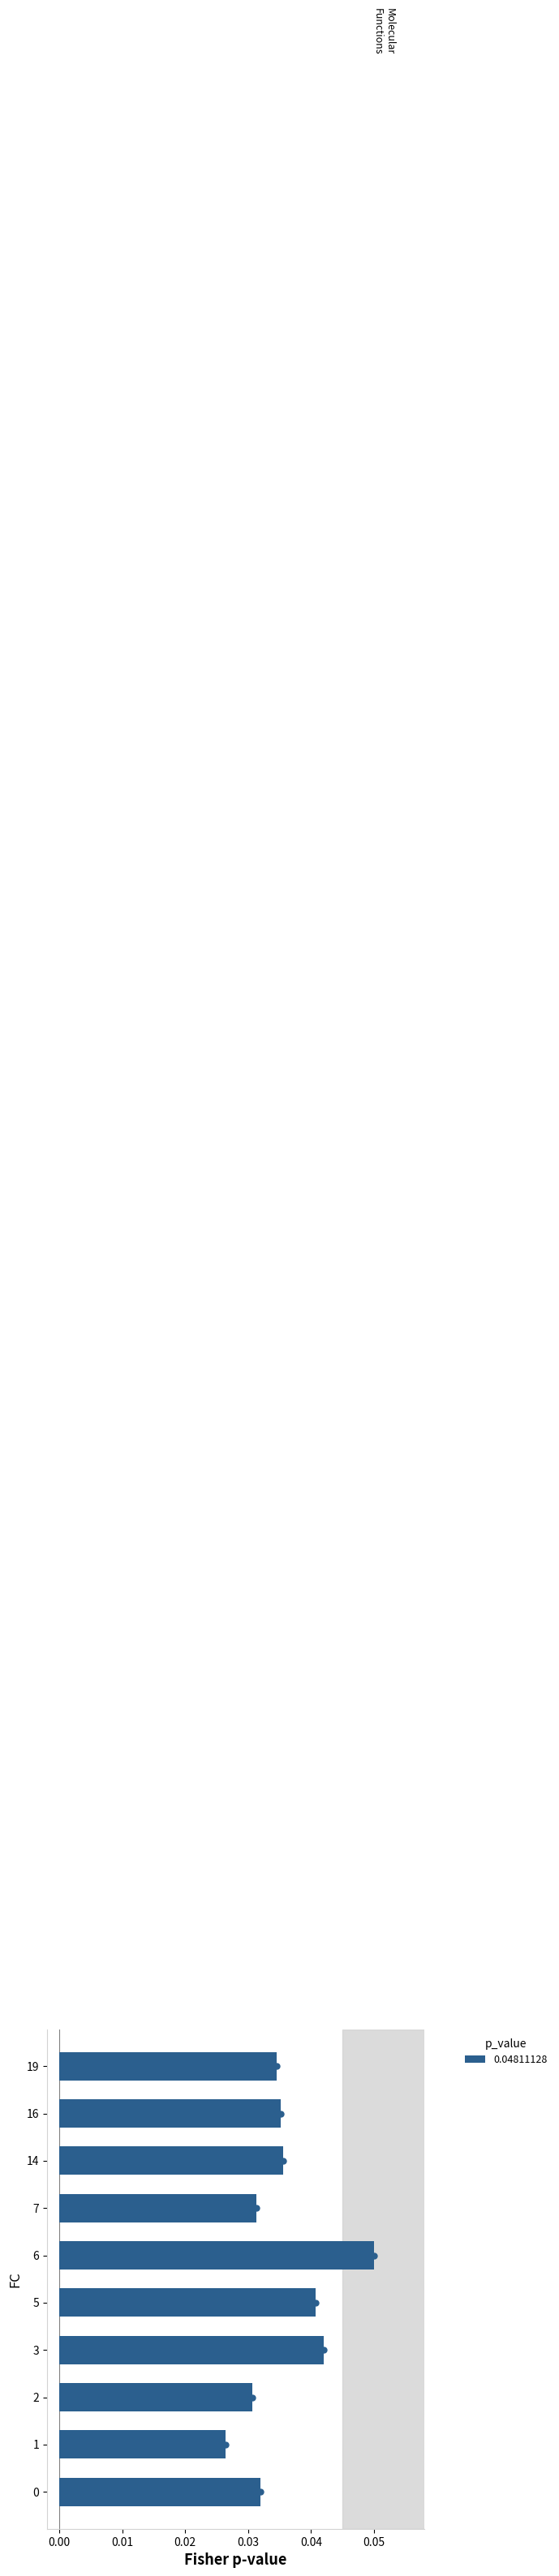

Are the bars horizontal?

Yes